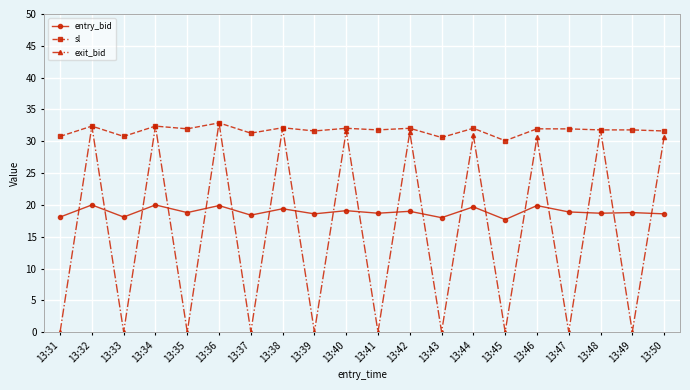

What is the value of the entry_bid point at the 8th from the left?

19.4